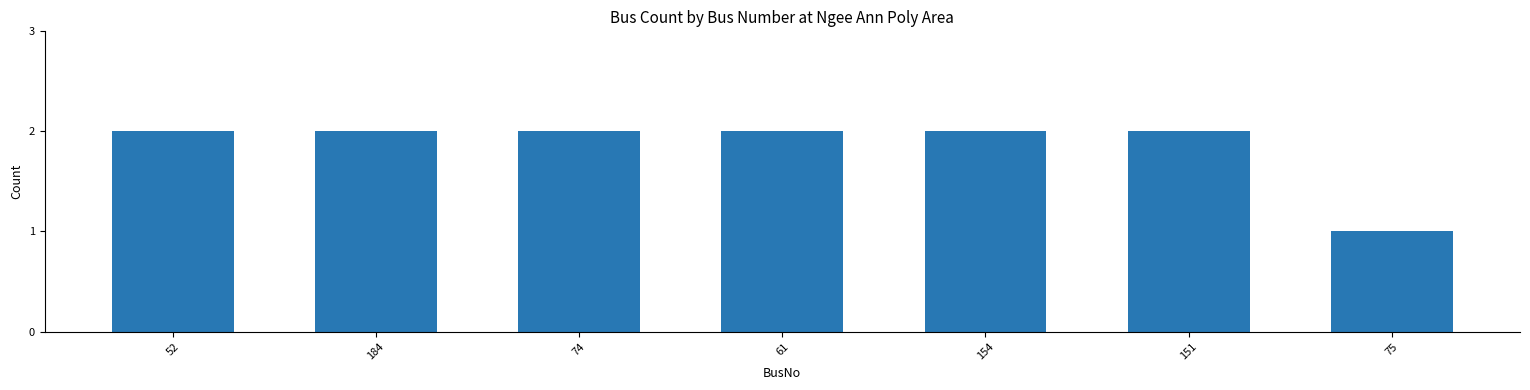

Which label corresponds to the smallest value in the chart?

75